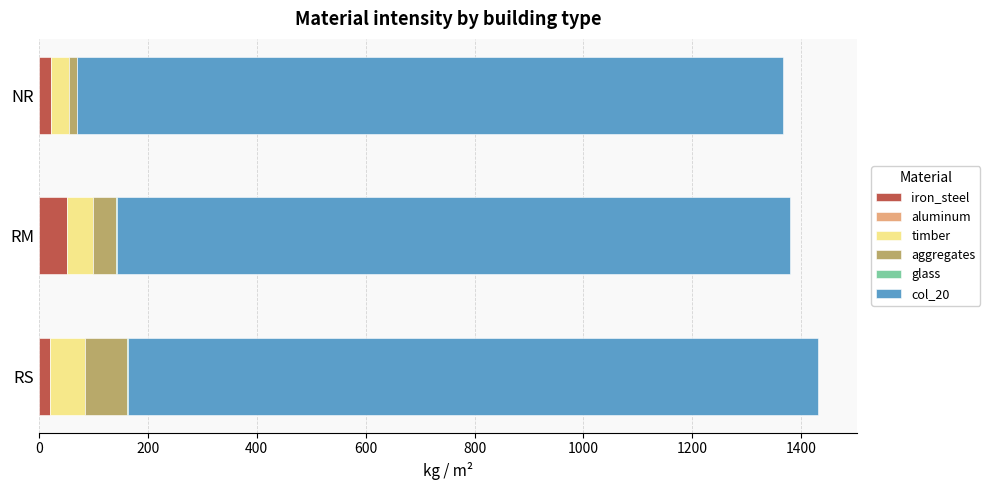

True or false: iron_steel has a value of 52.5 at RM.

True